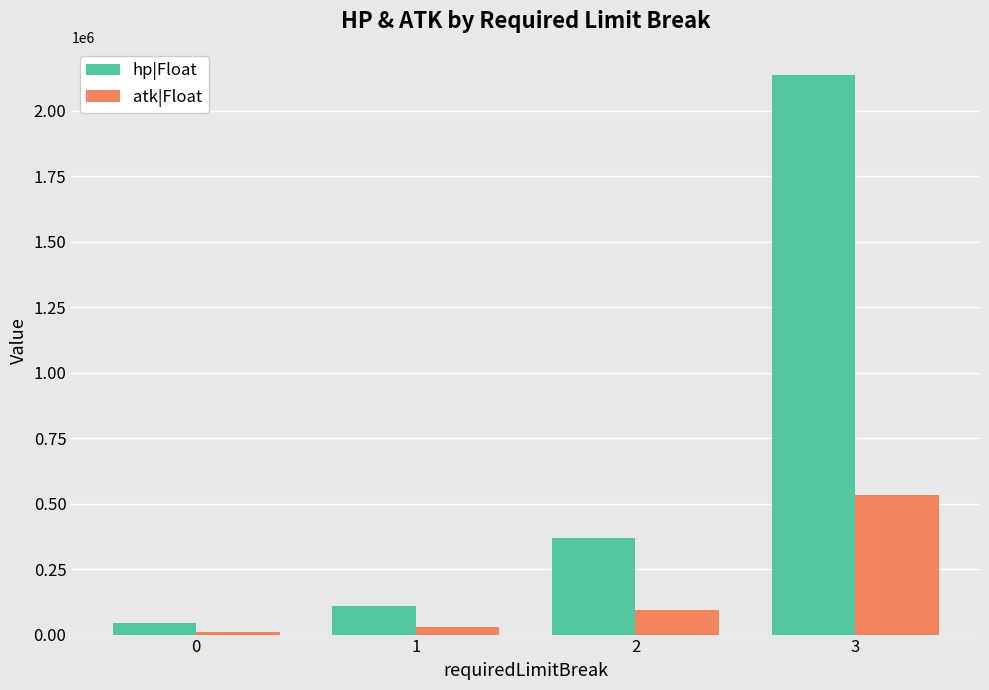

Reading right to left, transcribe all the data shown in this chart.

hp|Float: 3=2134733	2=369778	1=109564	0=45332
atk|Float: 3=533683	2=92444	1=27392	0=11333